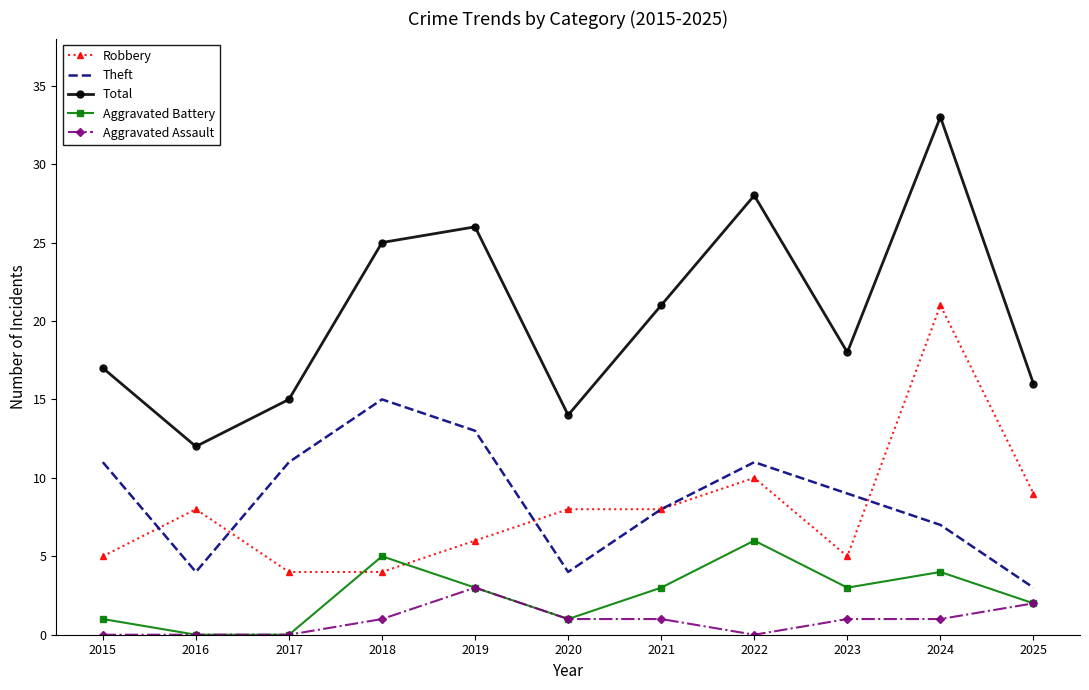

What is the sum of all Aggravated Assault values?

10